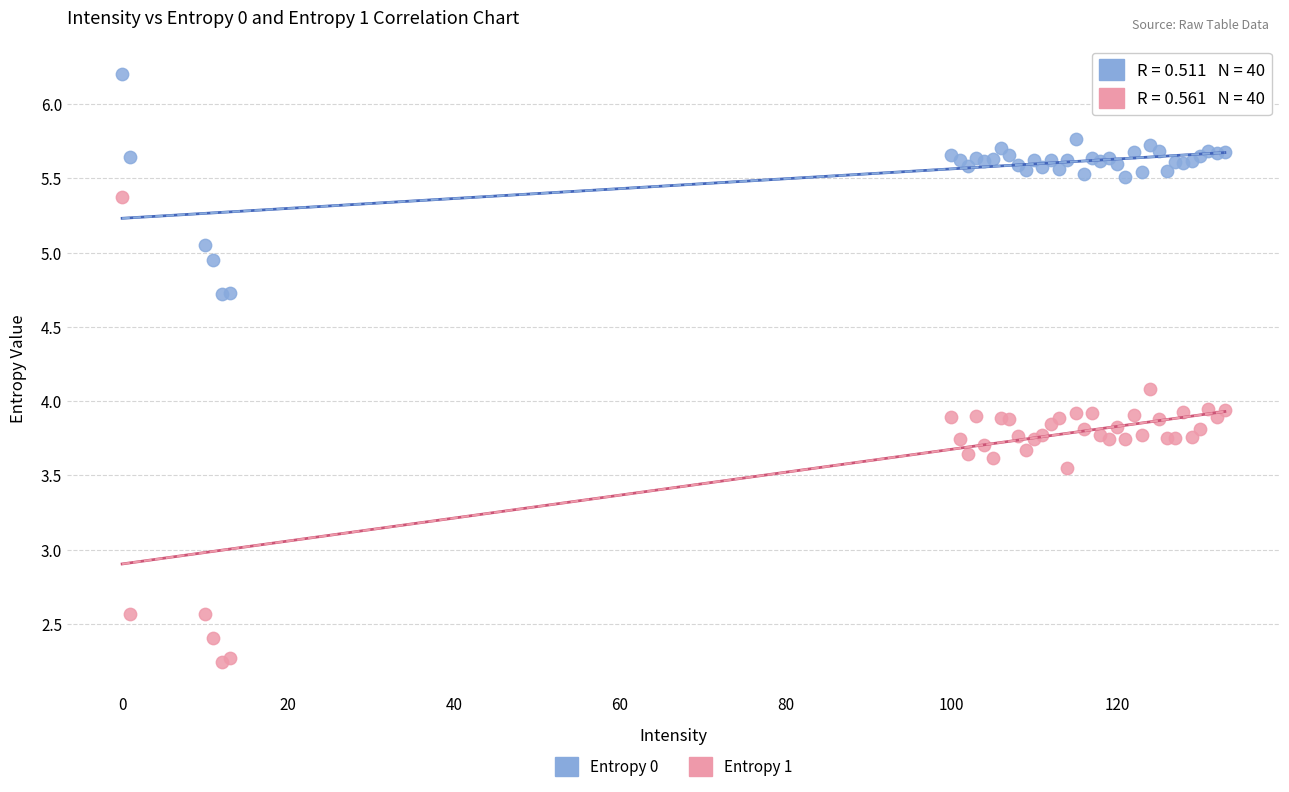

Which series reaches the minimum Y coordinate?

Entropy 1